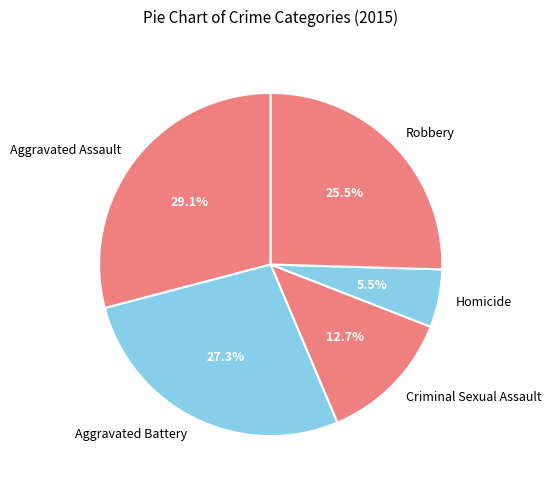

What percentage is NOT represented by Aggravated Battery?

72.7%